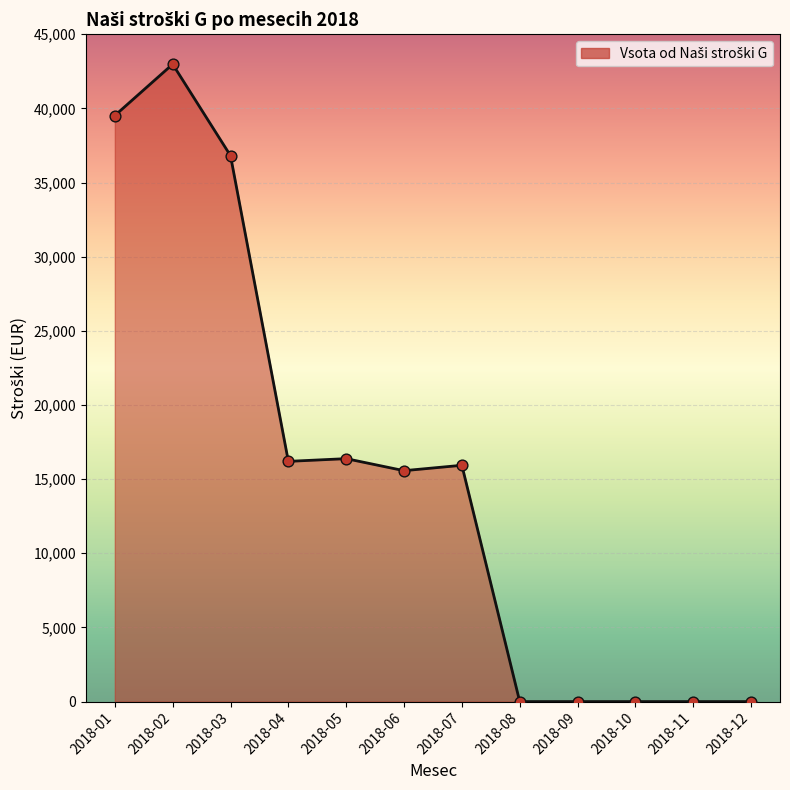

Between 2018-04 and 2018-08, which is larger?

2018-04